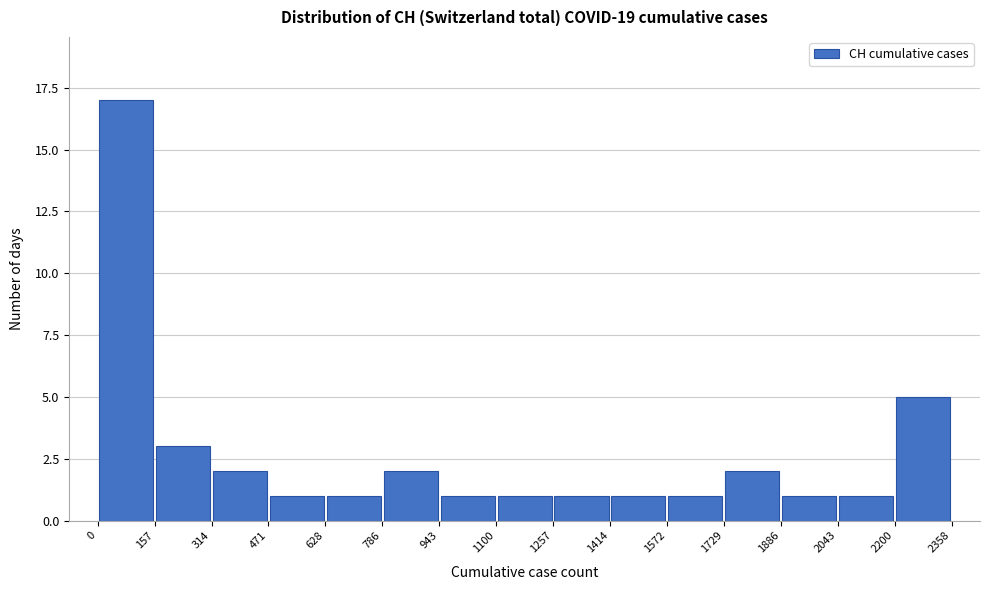

Which range on the x-axis has the tallest bar?

0 to 157